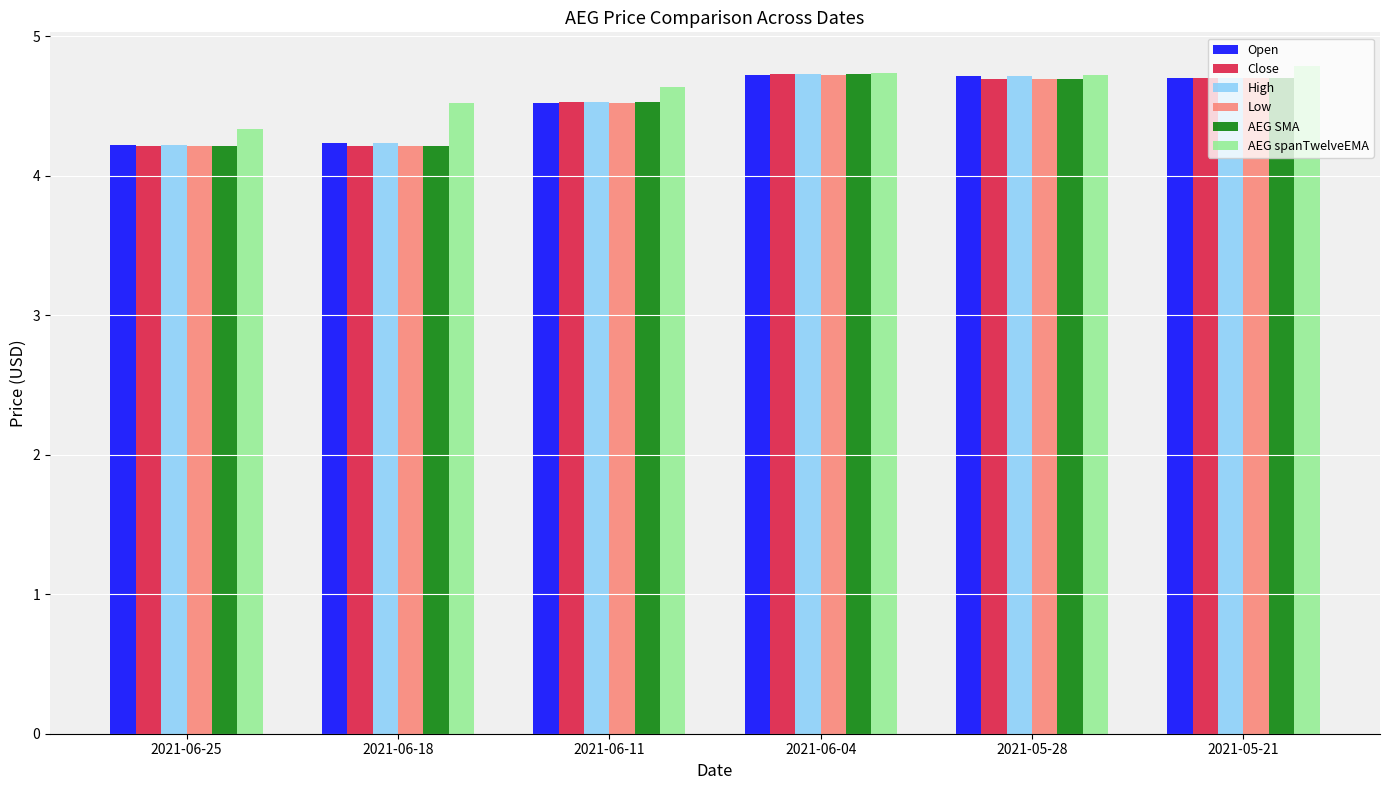

What is the total value across all series at 2021-06-18?

25.6